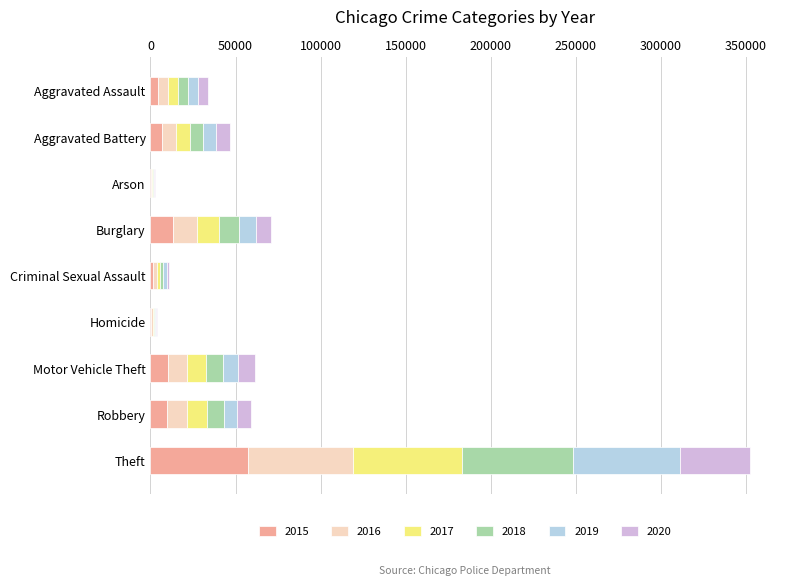

True or false: 2015 has a value of 9638 at Robbery.

True